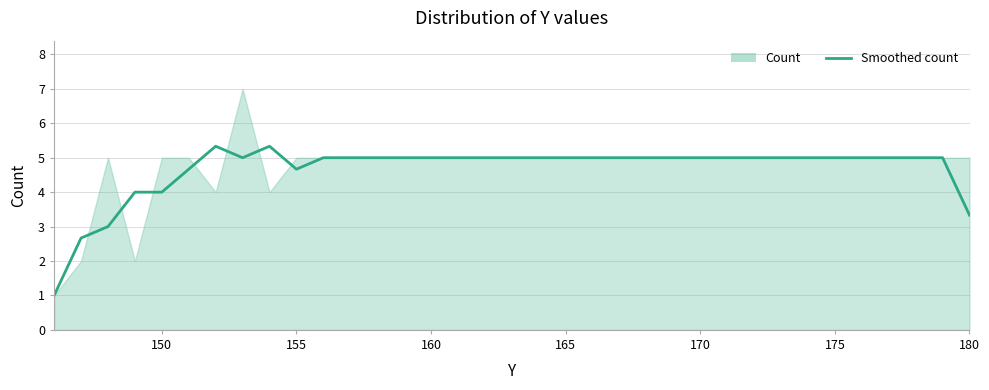

How many lines are shown in the chart?

1